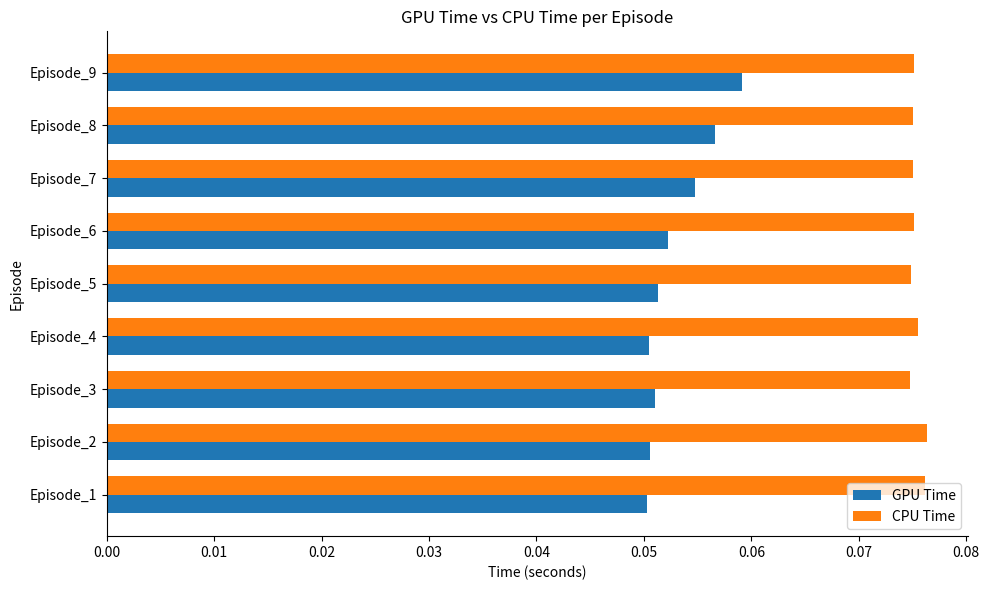

List the series in order of their overall mean, highest first.

CPU Time, GPU Time